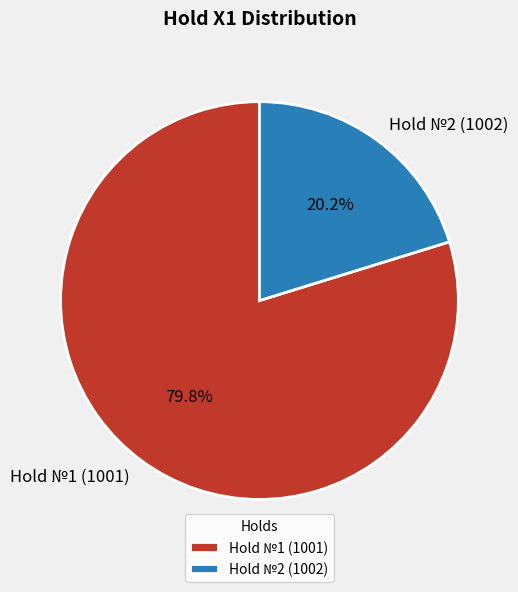

Is there a majority slice in this chart?

Yes